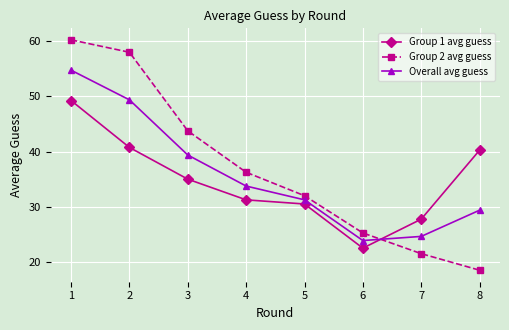

What is the difference between the maximum and minimum values in the Overall avg guess series?

30.9